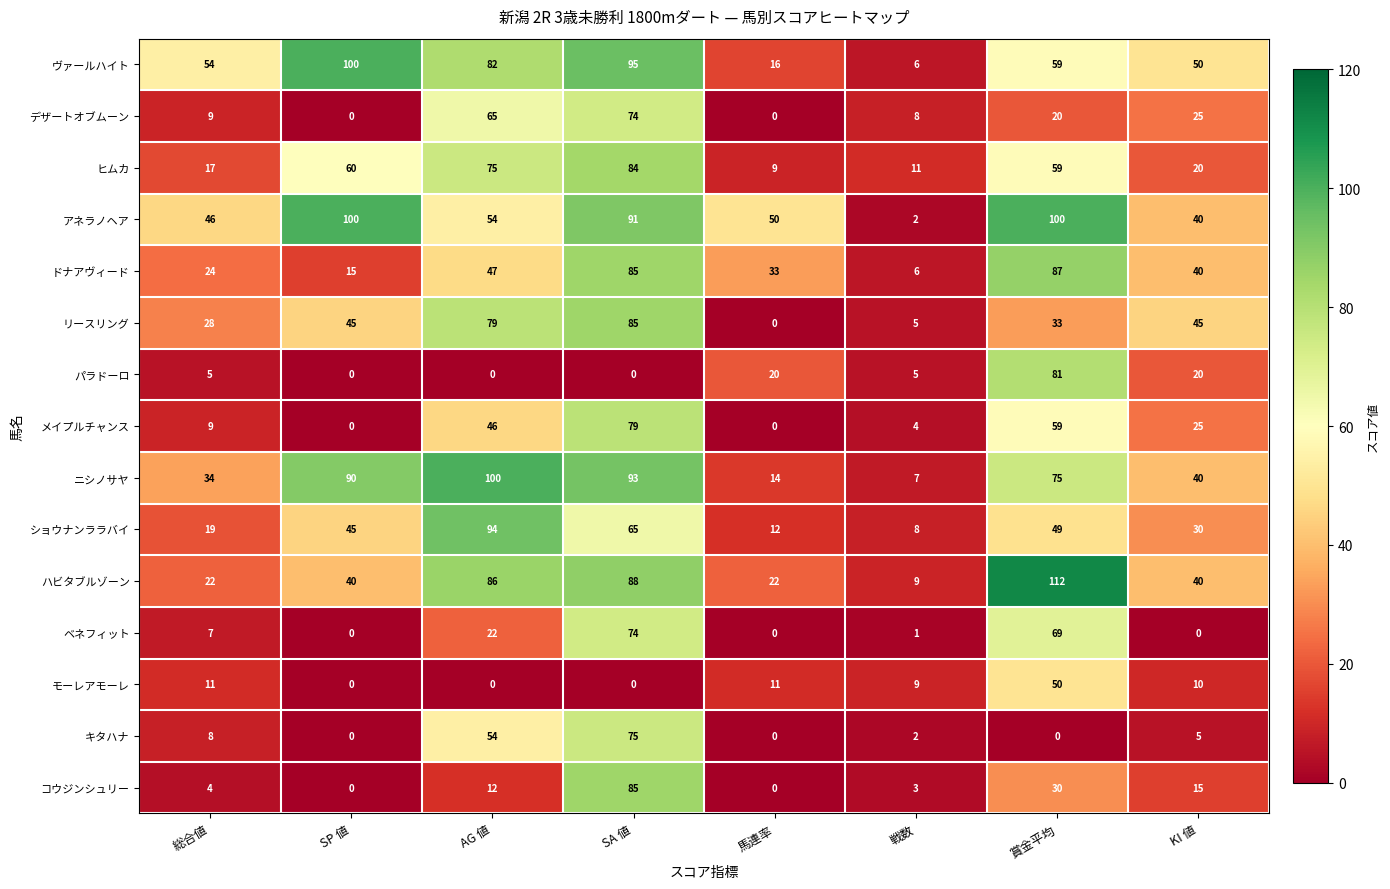

Which series changed the most between 馬連率 and KI 値?

リースリング